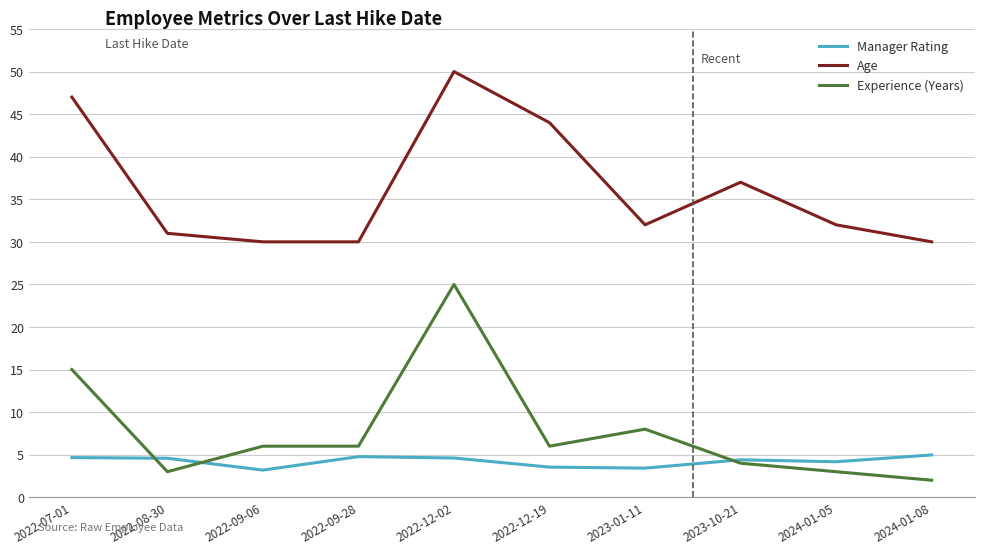

In Age, how many points are higher than both neighbors (excluding endpoints)?

2